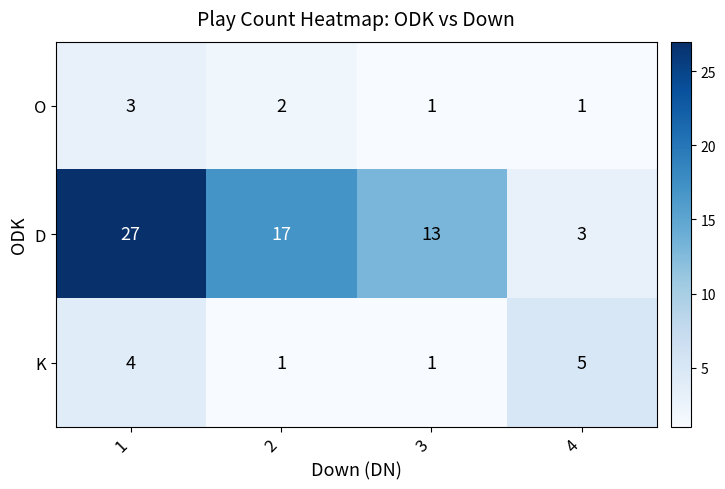

Rank the series at 1 from highest to lowest value.

D, K, O